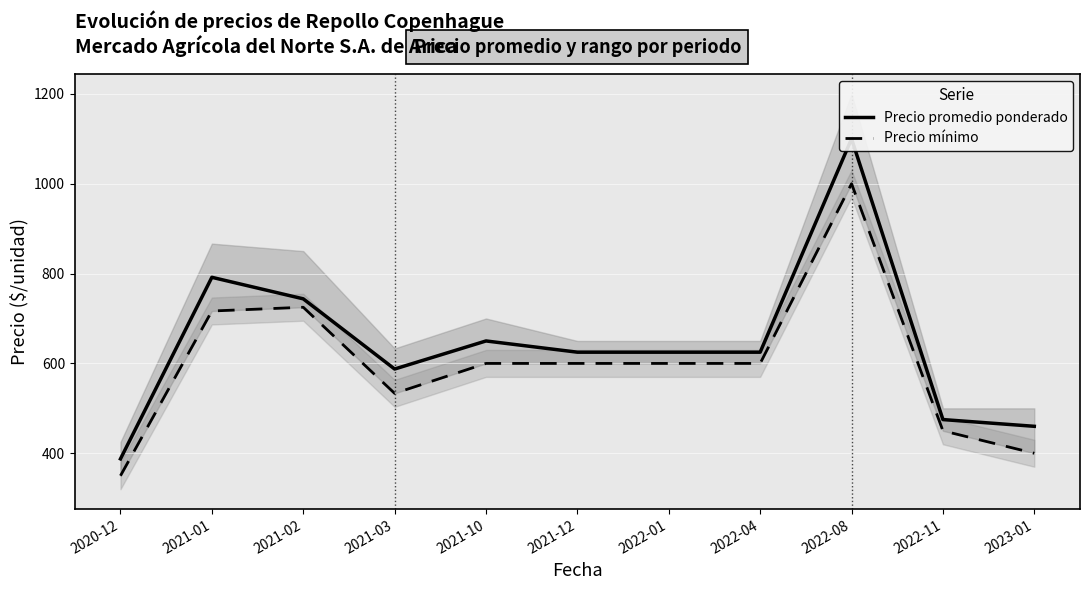

Which series has the widest spread of values?

Precio promedio ponderado